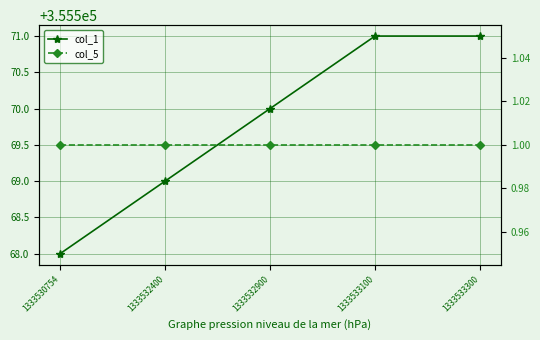

True or false: col_5 and col_1 intersect in this chart.

False